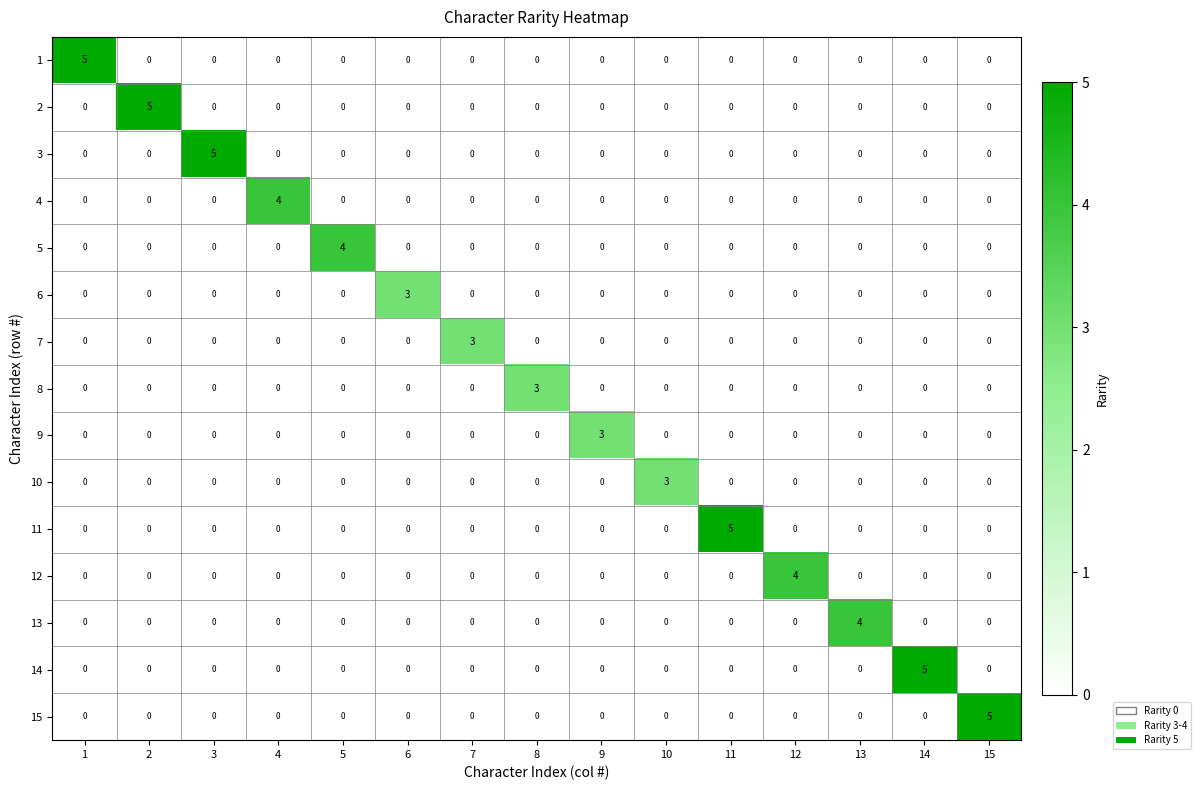

Is it true that 14 equals 0 at 1?

True